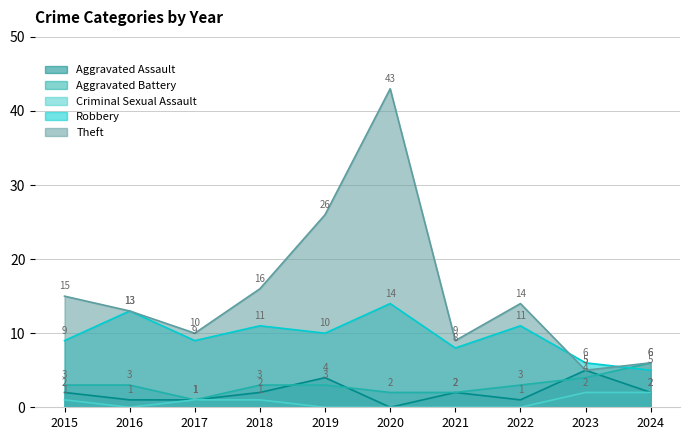

What is the difference between the Aggravated Battery values at 2020 and 2019?

1